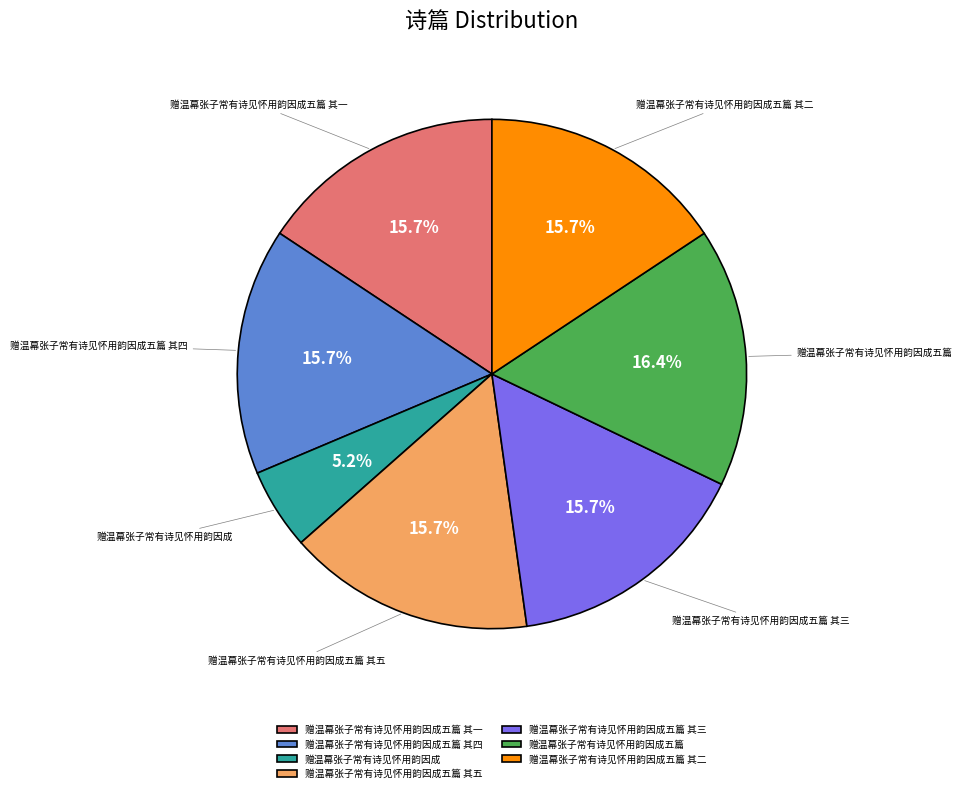

Which slice is the largest?

赠温幕张子常有诗见怀用韵因成五篇